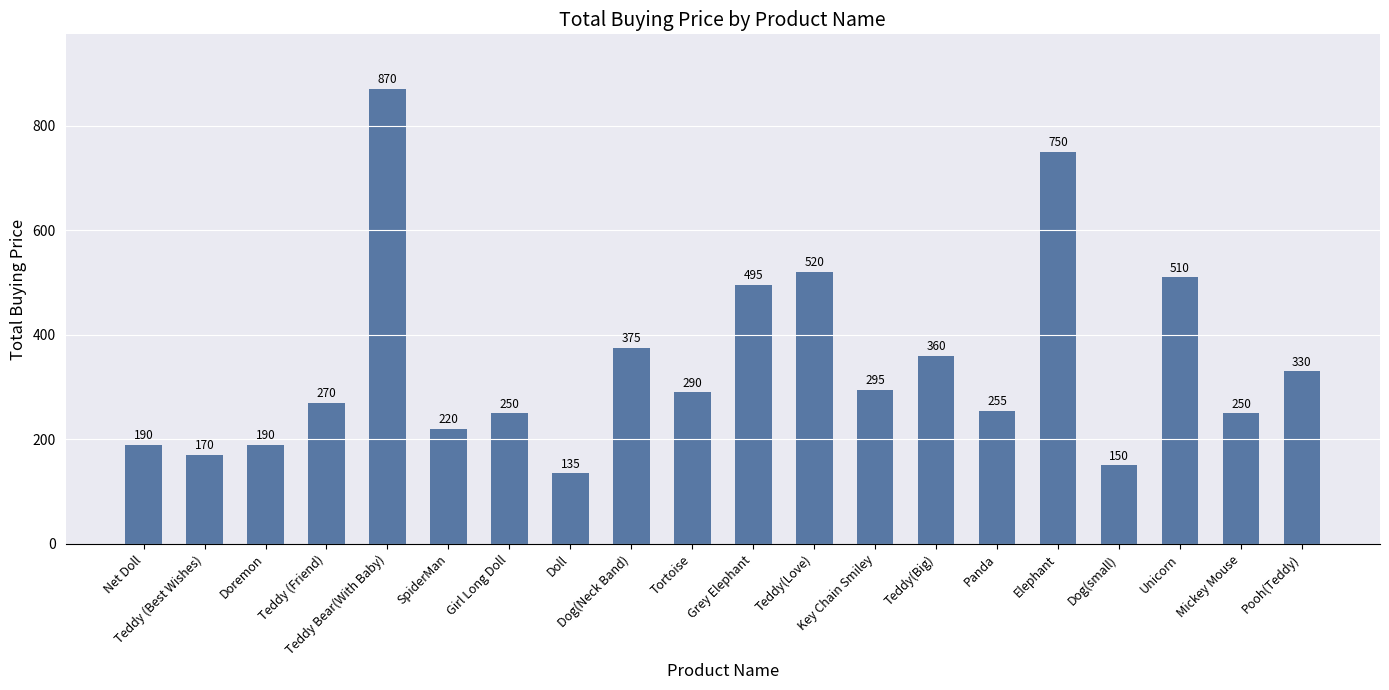

What is the smallest value displayed?

135